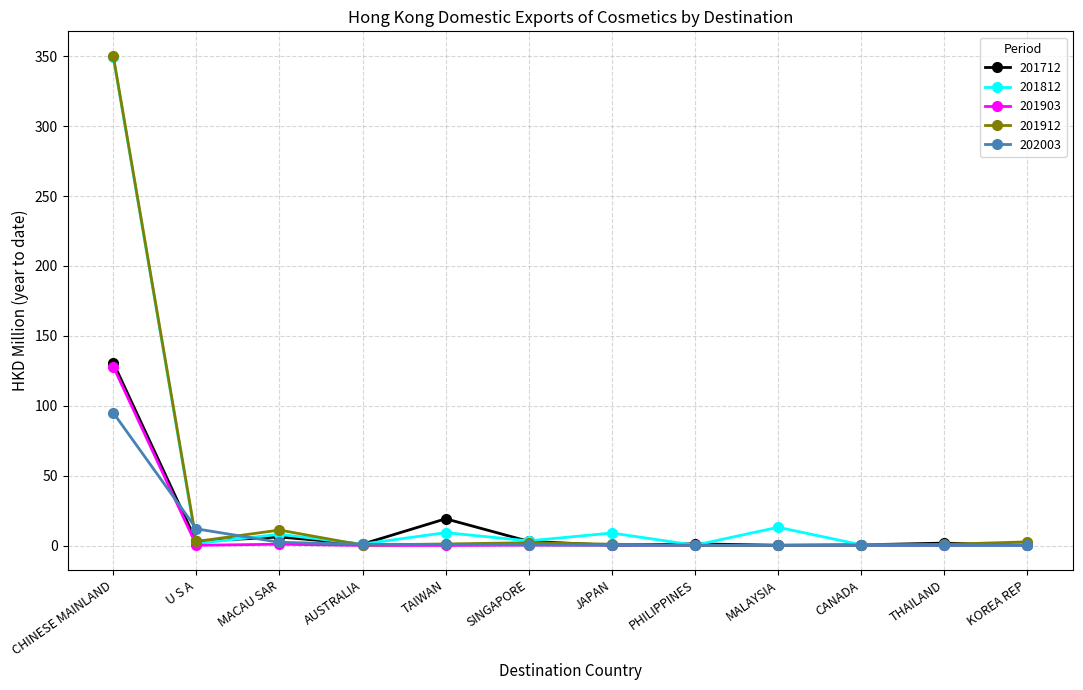

Which series has the widest spread of values?

201912